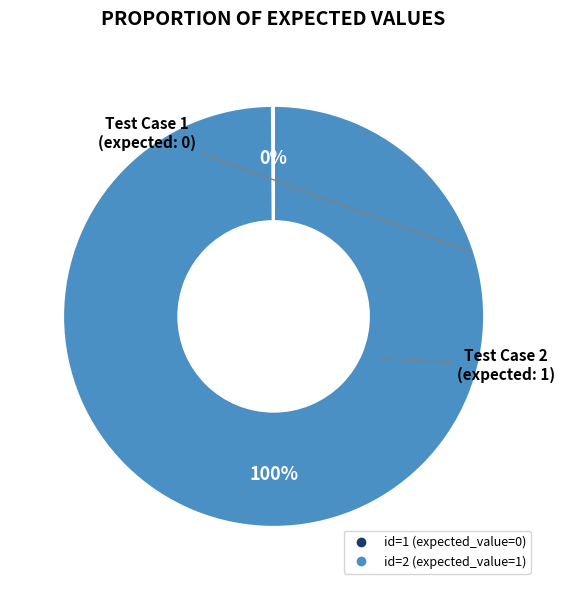

To the nearest percent, what is the difference between the largest and smallest slice percentages?

100%